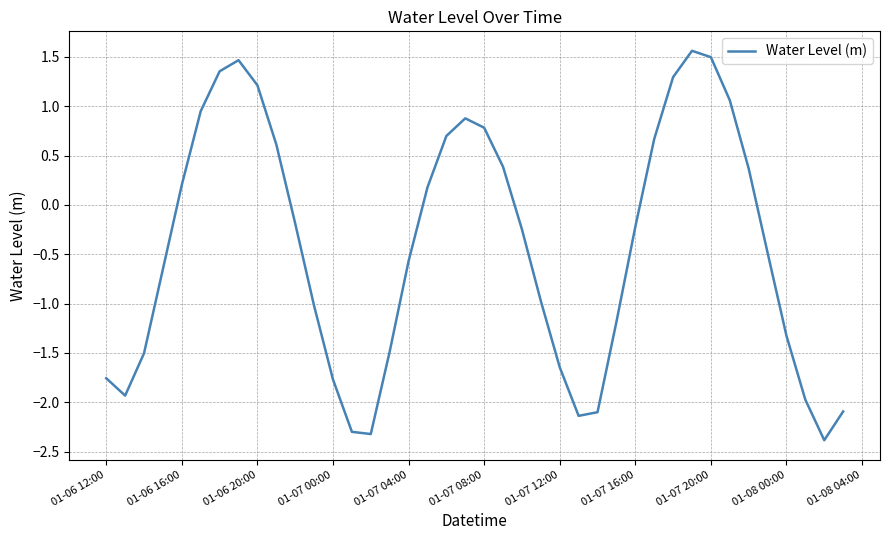

What is the minimum value shown in the chart?

-2.4